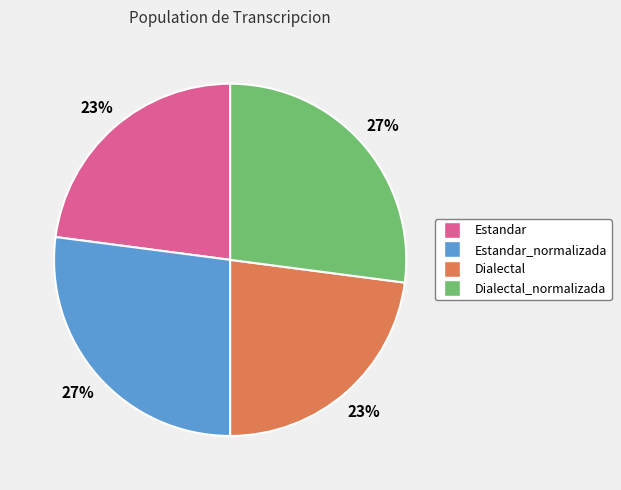

To the nearest percent, what is the difference between the largest and smallest slice percentages?

4%